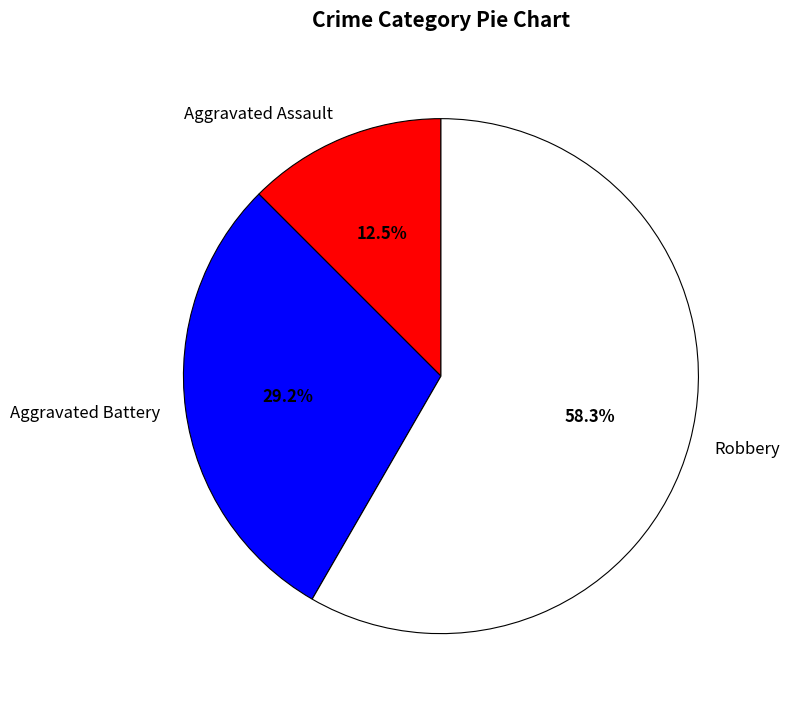

Which slice is the smallest?

Aggravated Assault